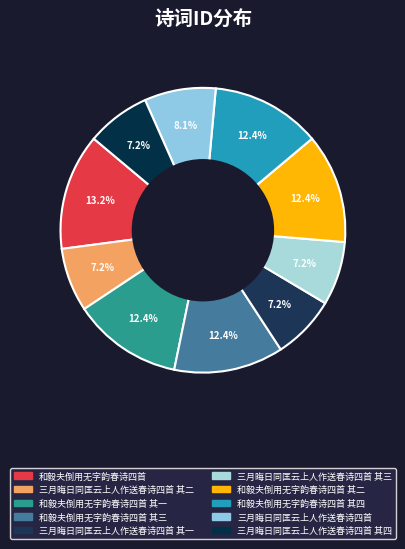

Count the number of slices in the pie.

10